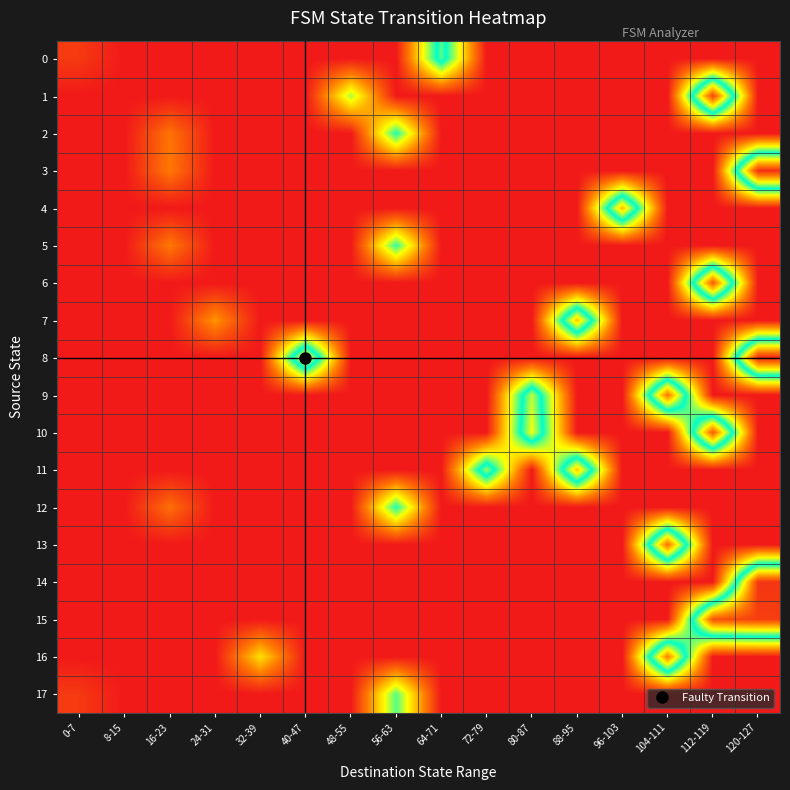

Between 8-15 and 80-87, which series saw the biggest shift?

10